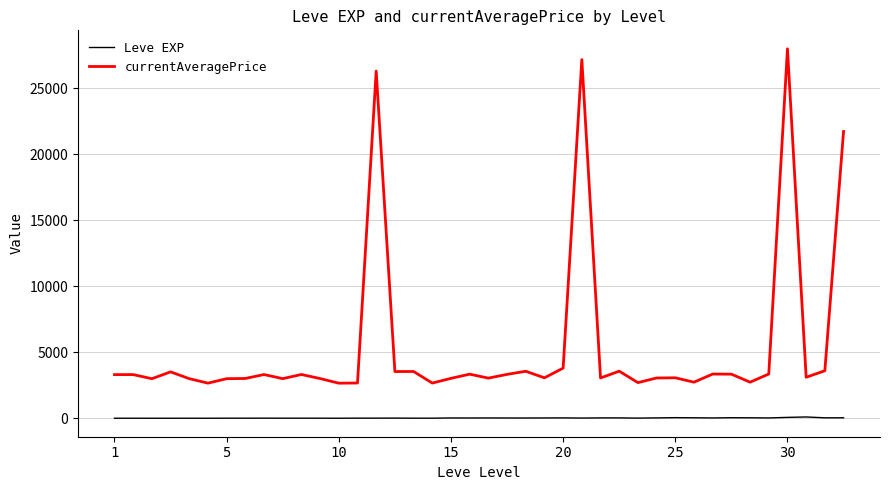

Which series has the largest range (max minus min)?

currentAveragePrice